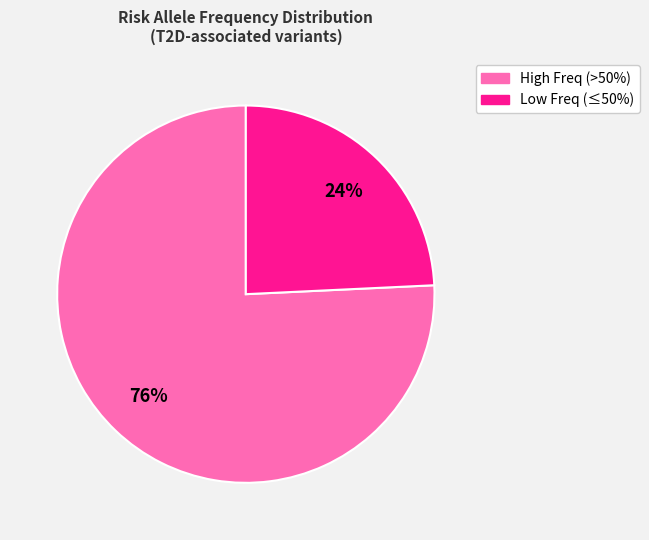

How many slices are in this pie chart?

2